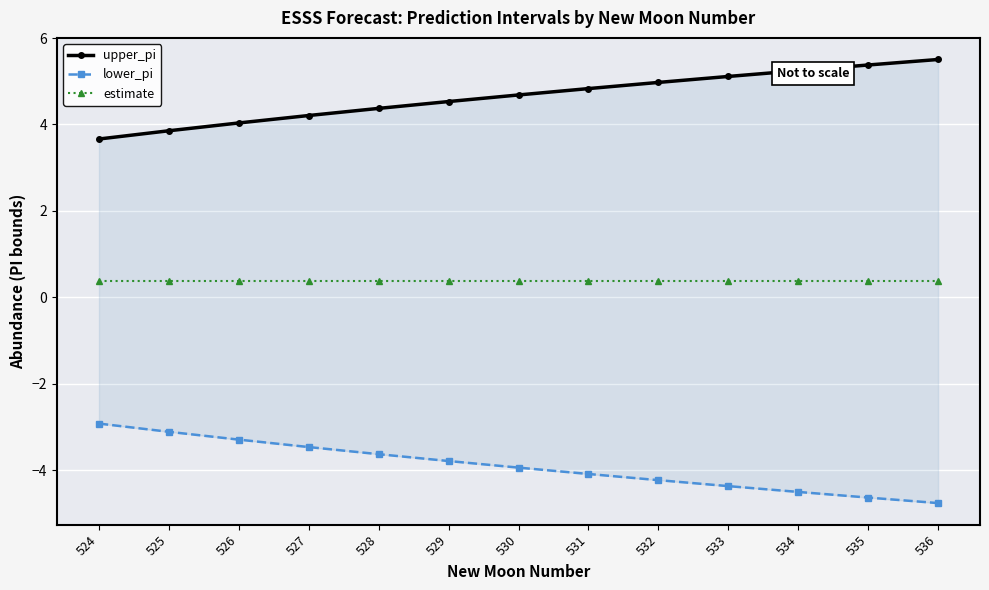

True or false: estimate and upper_pi intersect in this chart.

False